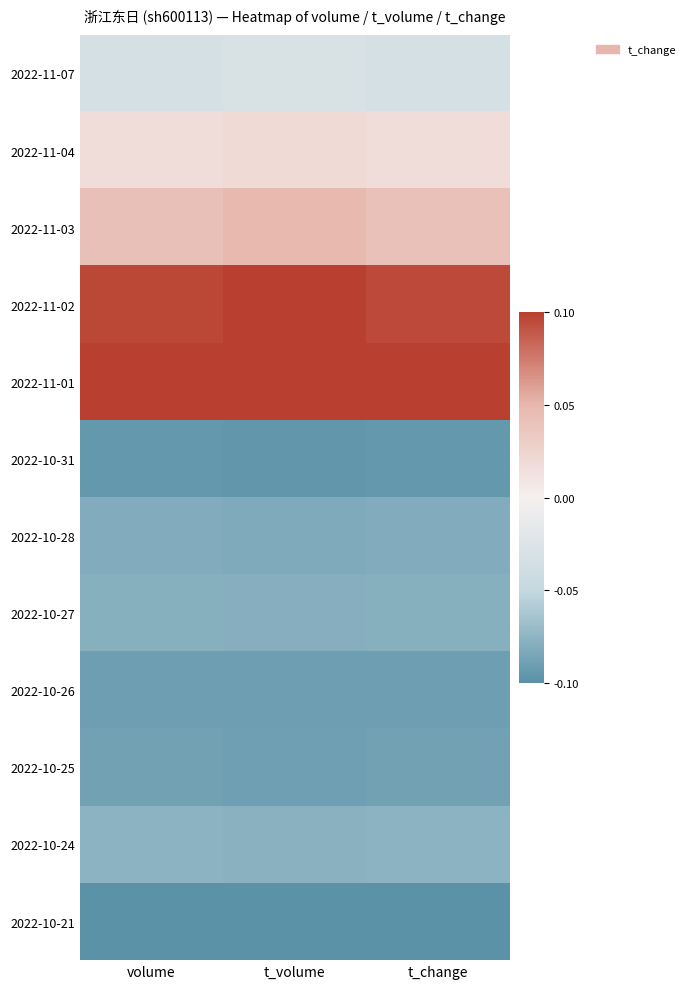

What is the smallest value displayed?

-0.1